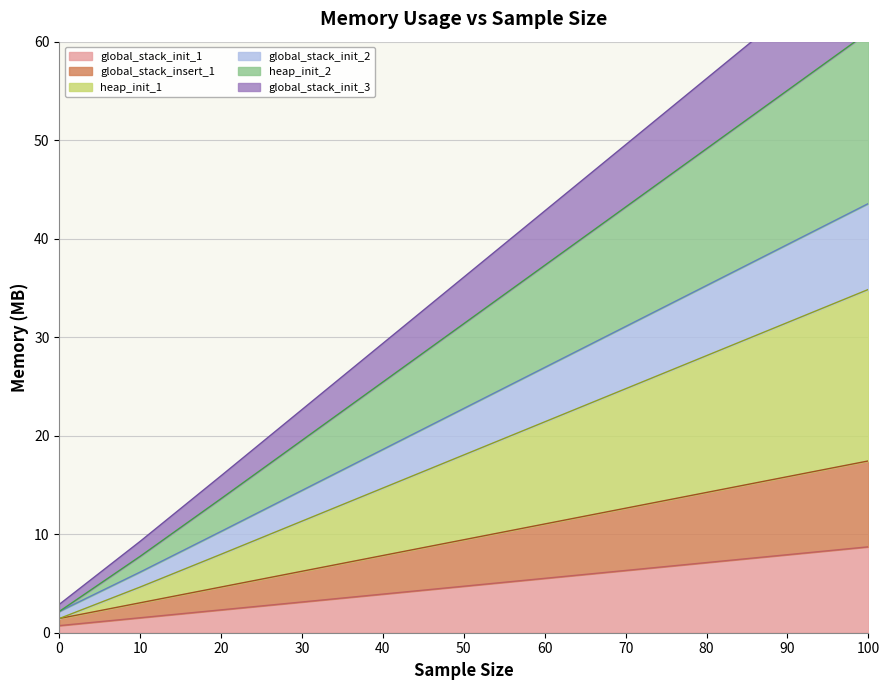

Between 30 and 70, which series saw the biggest shift?

global_stack_init_3